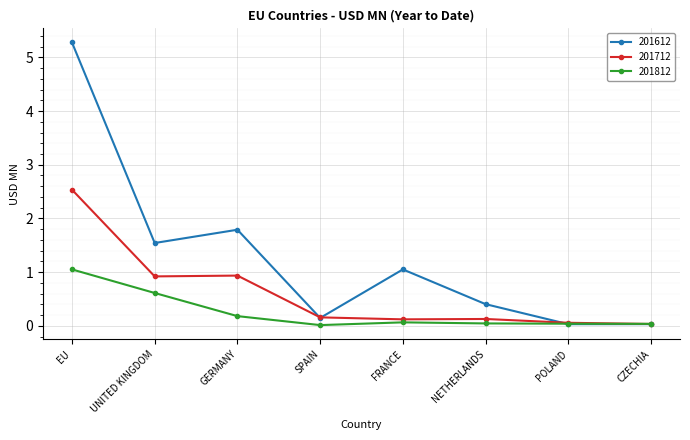

At how many categories does at least one series exceed 0?

8